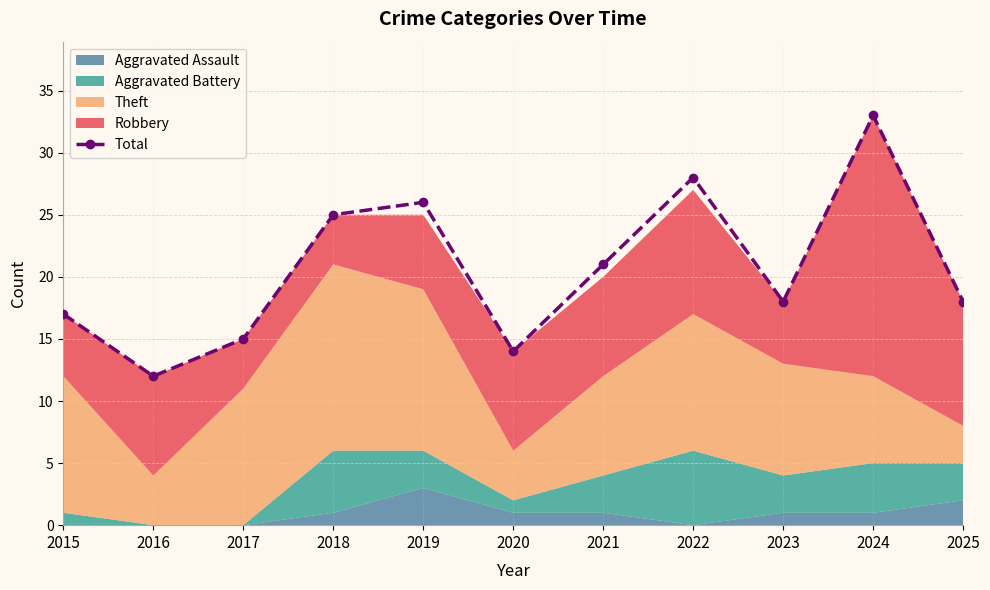

Rank the categories by value from lowest to highest.

2016, 2020, 2017, 2015, 2023, 2025, 2021, 2018, 2019, 2022, 2024